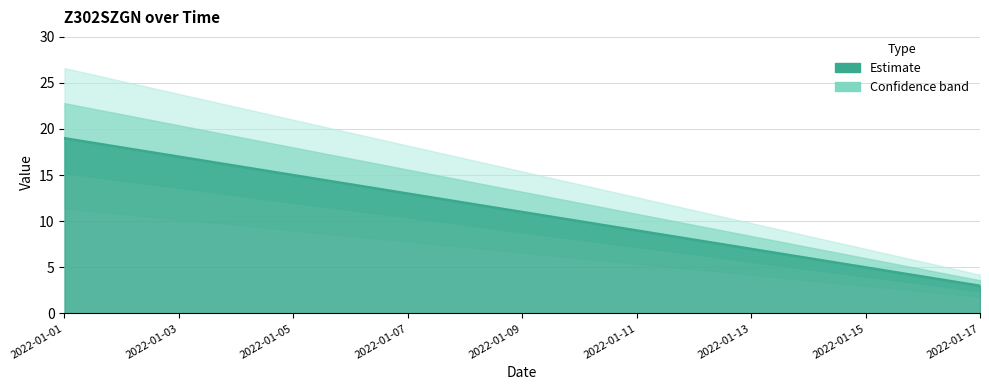

True or false: there are more than 1 points higher than both neighbors.

False